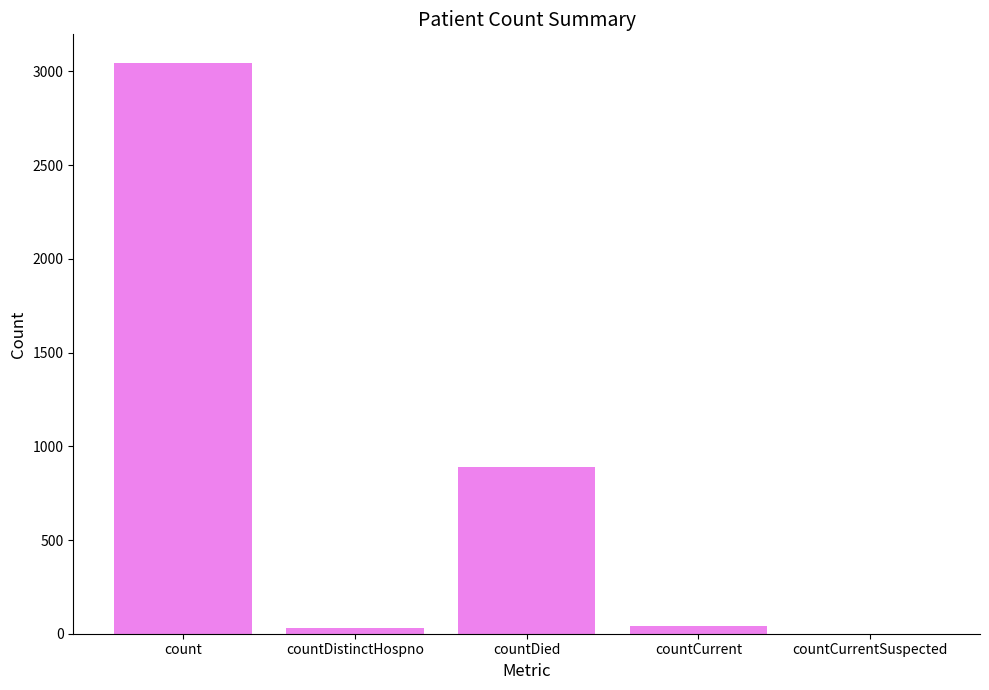

The chart shows a value of 888 at countDied. True or false?

True